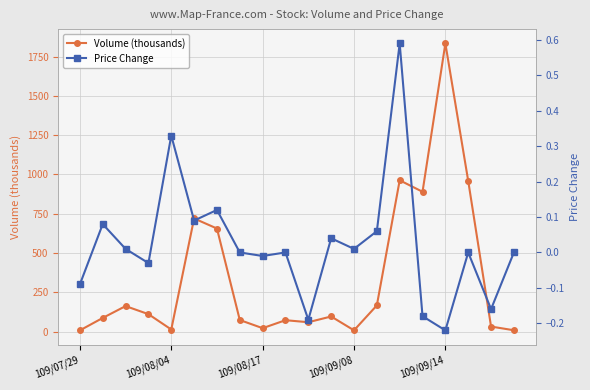

How many lines are shown in the chart?

2